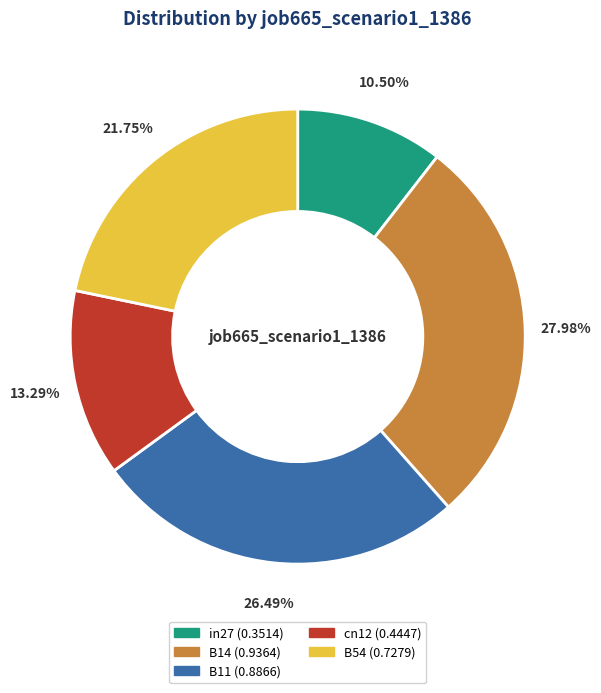

Is the sum of B14 and in27 greater than half?

No